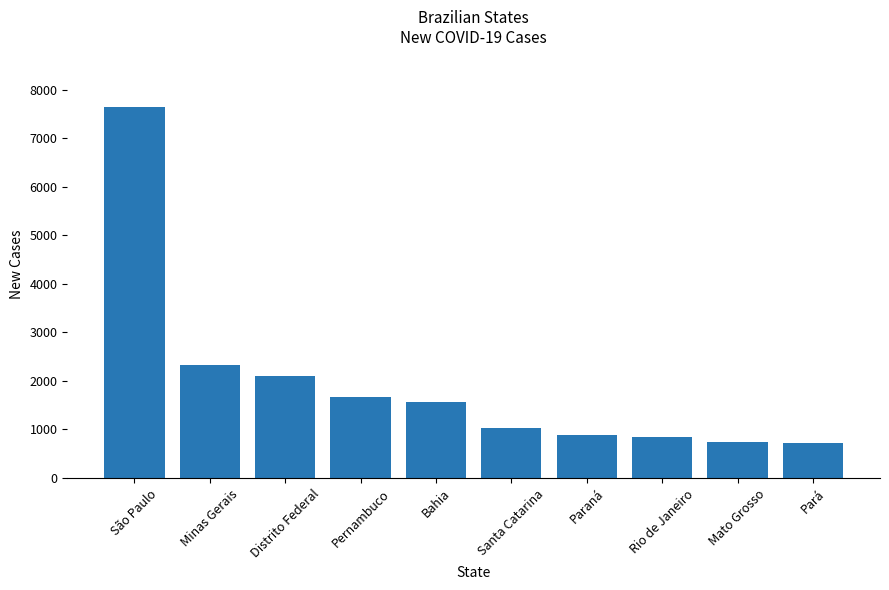

What is the sum of the values at Minas Gerais and Pernambuco?

3997